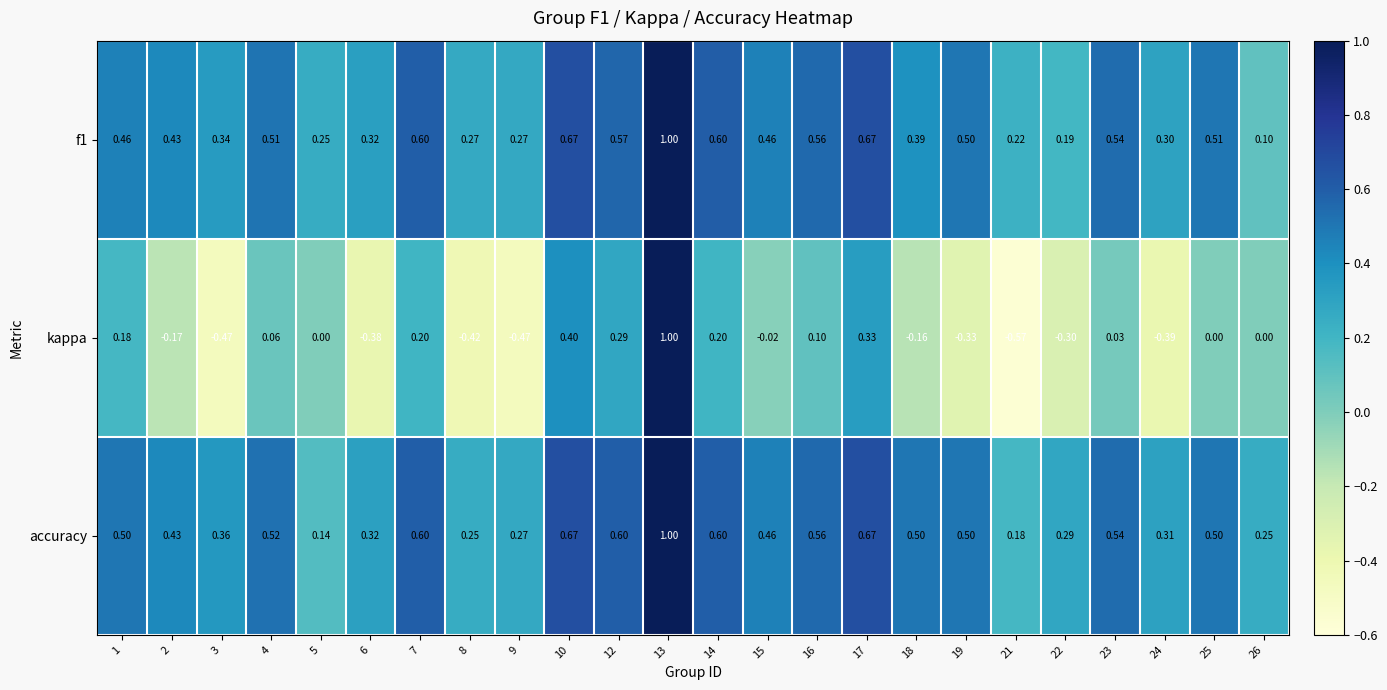

Which series has the widest spread of values?

kappa